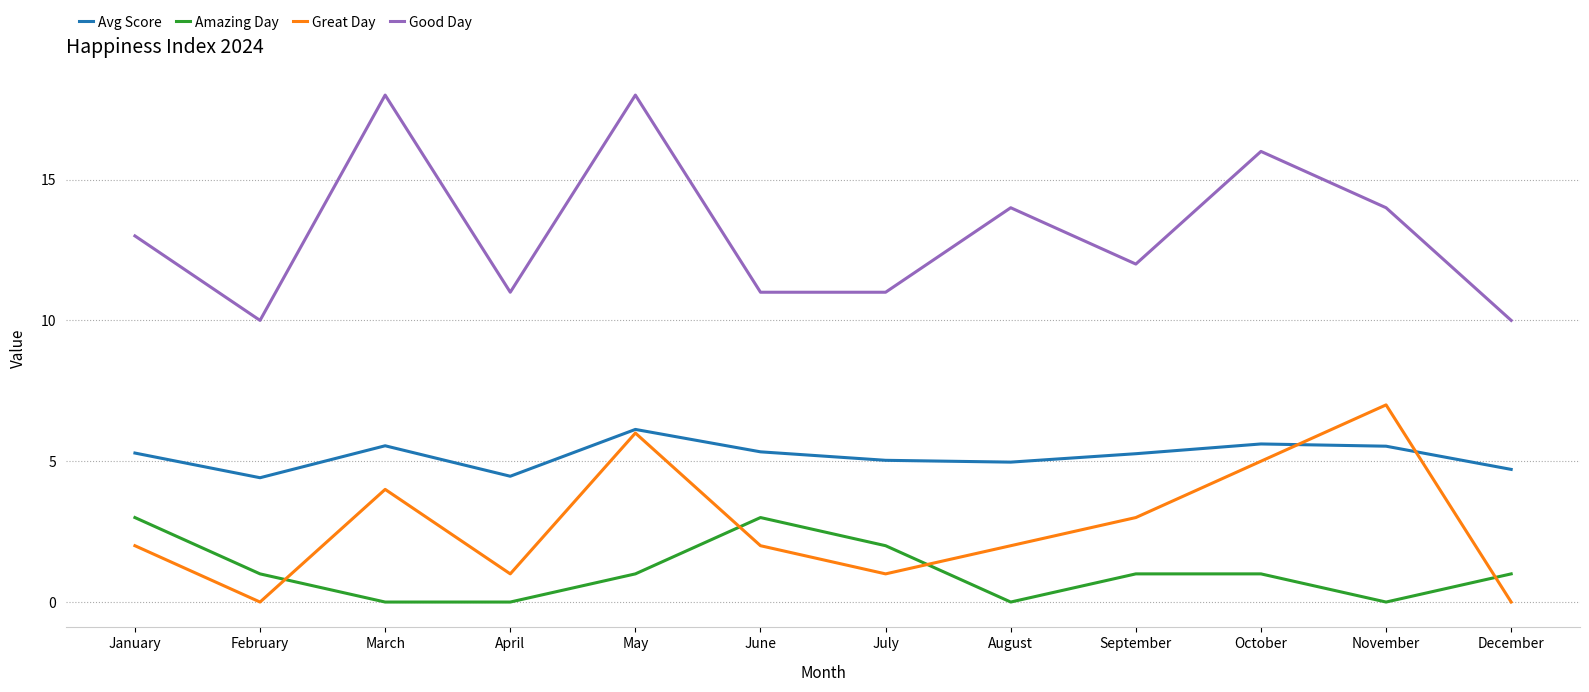

What is the approximate value of Amazing Day at May?

1.0